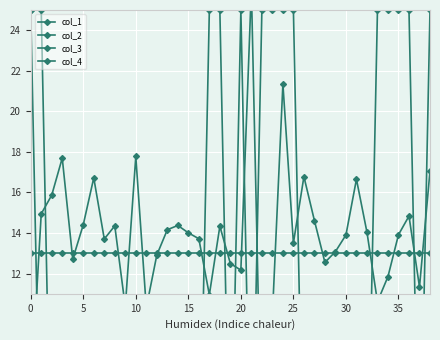

Rank the series by their maximum value, from highest to lowest.

col_2, col_1, col_3, col_4